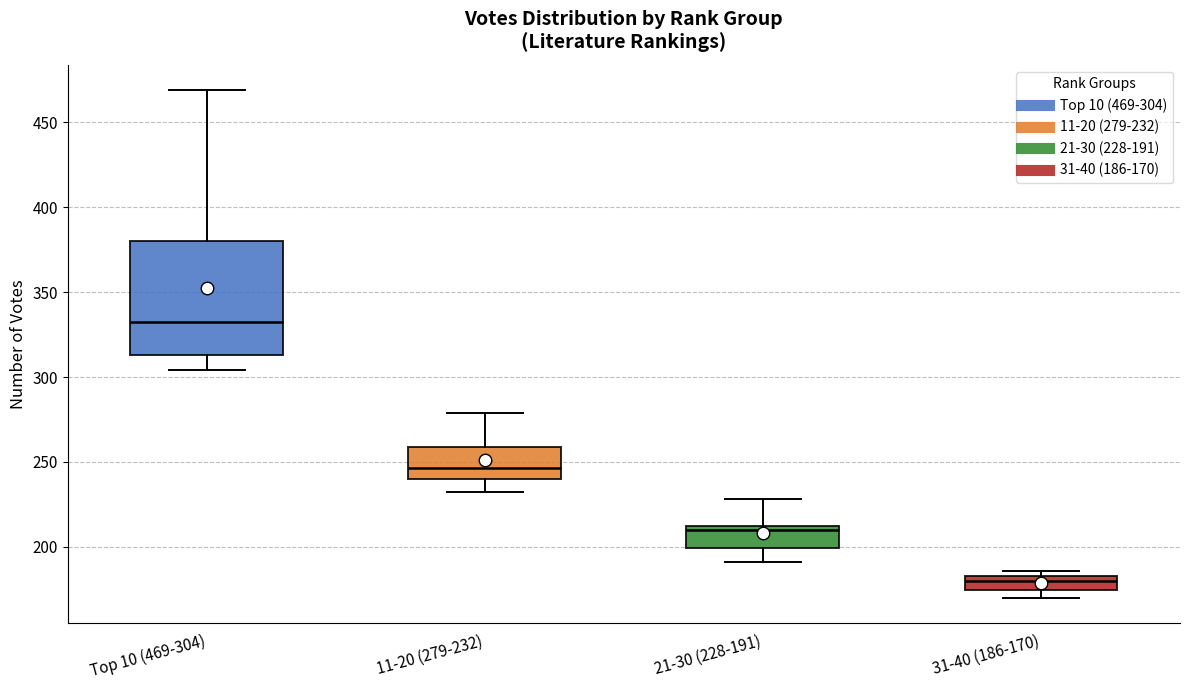

Reading left to right, transcribe this box plot: for each box, give where its median line is, the range the box spans, and where its two whiskers end, as read against the y-axis. The values are not printed on the chart, so give them approximately, as read against the axis.

Top 10 (469-304): median 335, box 315 to 380, whiskers 305 to 470
11-20 (279-232): median 245, box 240 to 260, whiskers 230 to 280
21-30 (228-191): median 210, box 200 to 215, whiskers 190 to 230
31-40 (186-170): median 180, box 175 to 185, whiskers 170 to 185 (just above the box's upper edge)